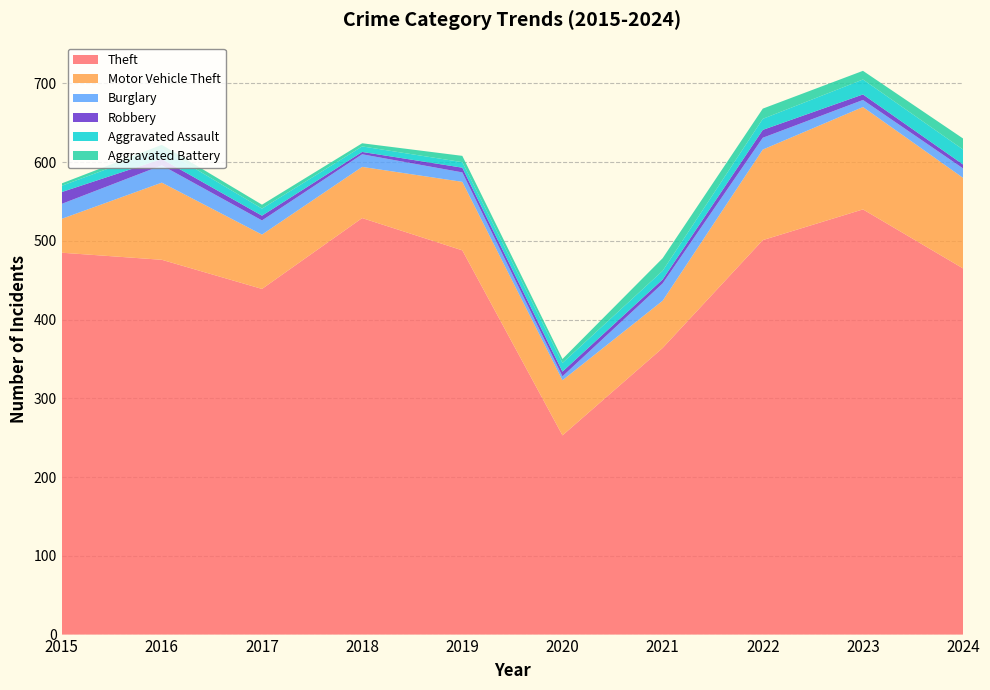

Reading right to left, extract all data points from this chart.

Theft: 465	540	501	364	253	488	529	439	476	485
Motor Vehicle Theft: 115	130	115	60	70	87	65	69	98	43
Burglary: 12	9	15	22	5	12	16	18	22	19
Robbery: 5	7	10	5	6	6	3	6	8	15
Aggravated Assault: 19	19	14	11	11	7	7	9	13	8
Aggravated Battery: 14	11	13	16	5	8	4	5	5	3